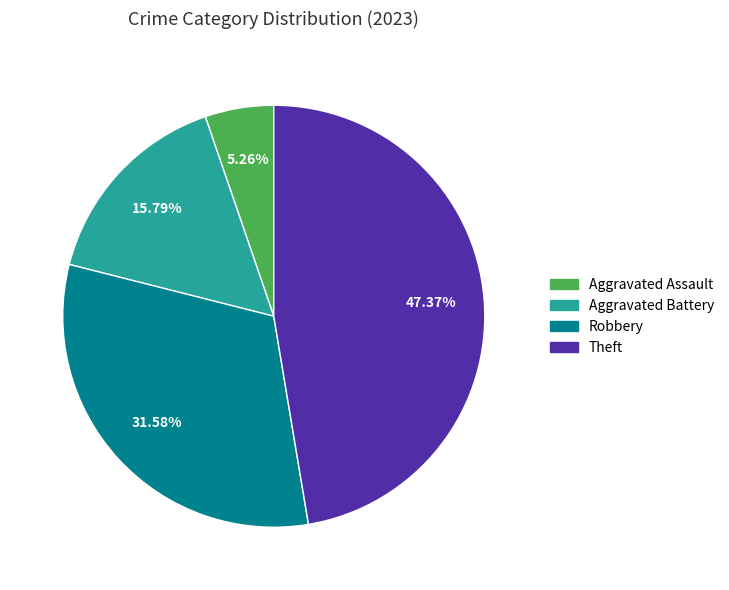

To the nearest percent, what is the difference between the largest and smallest slice percentages?

42%